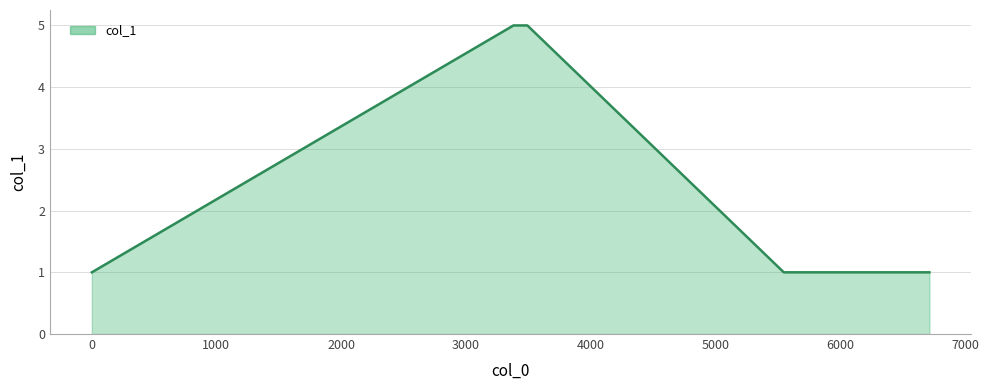

Count the values in the range 1 to 5.

5